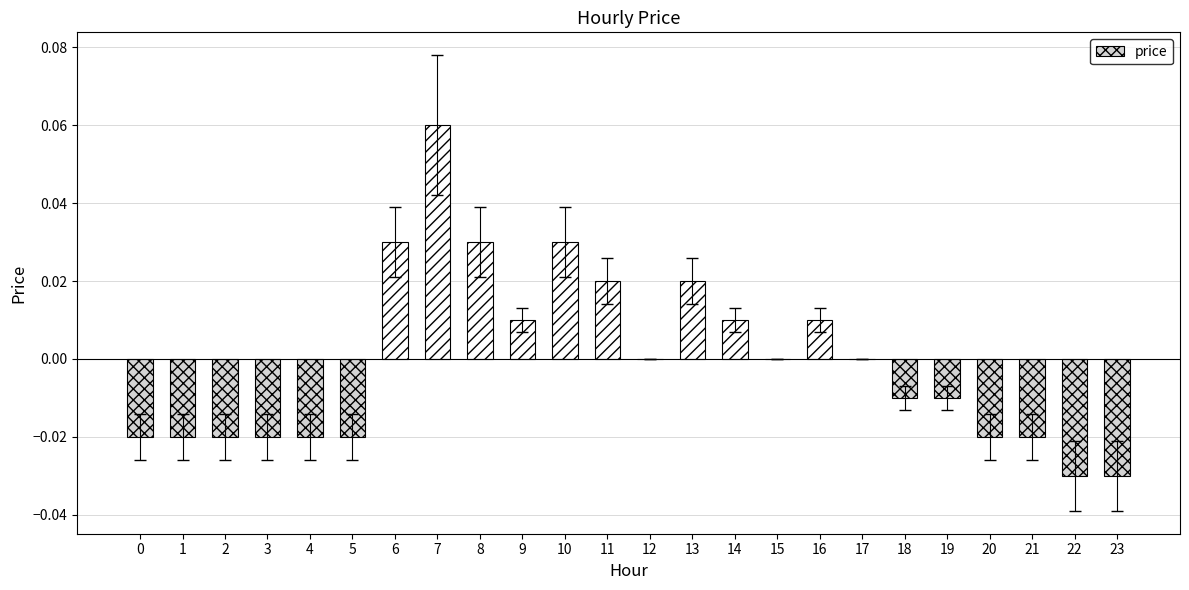

At which category does the chart reach its peak across all series?

7